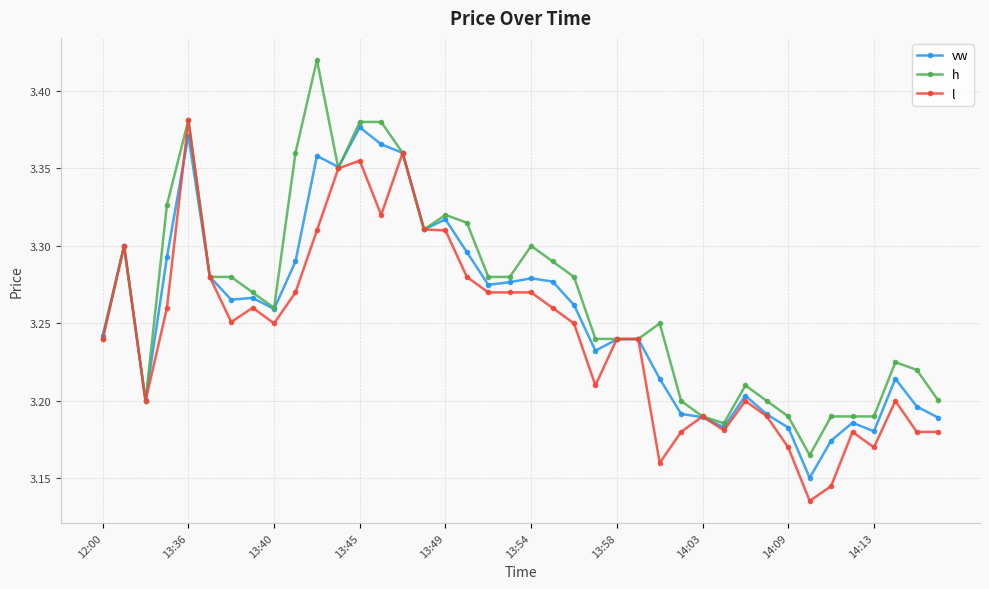

Does the chart have visible grid lines?

Yes